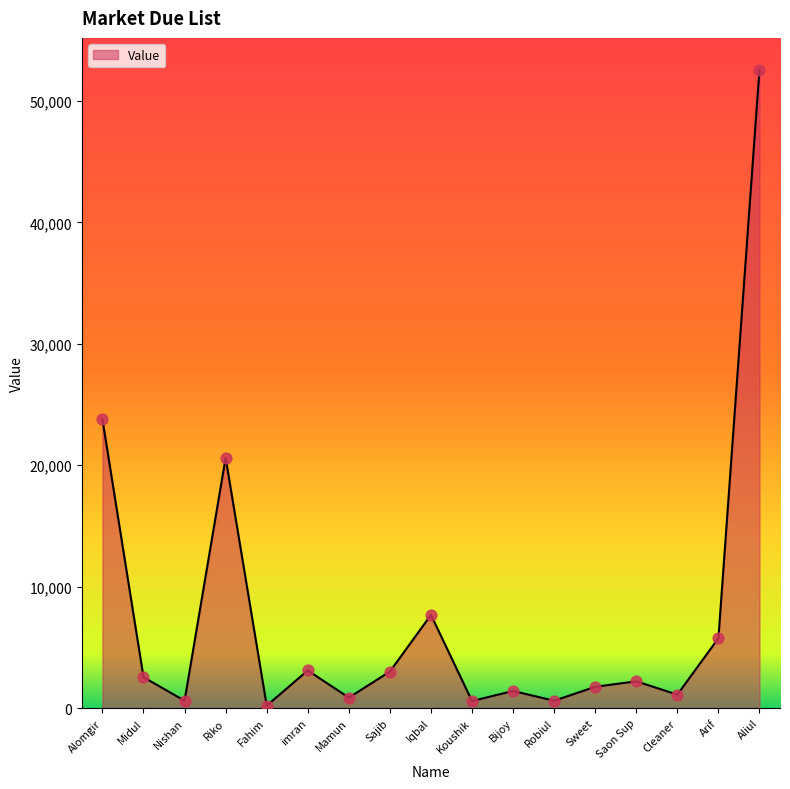

Which has a higher value, Nishan or Midul?

Midul